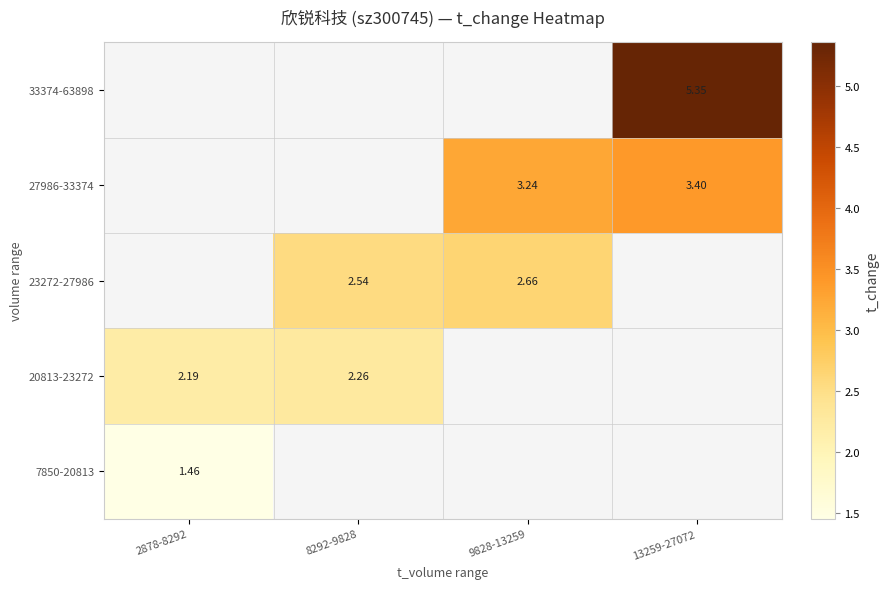

Where is 20813-23272 nearest to the value 2?

2878-8292